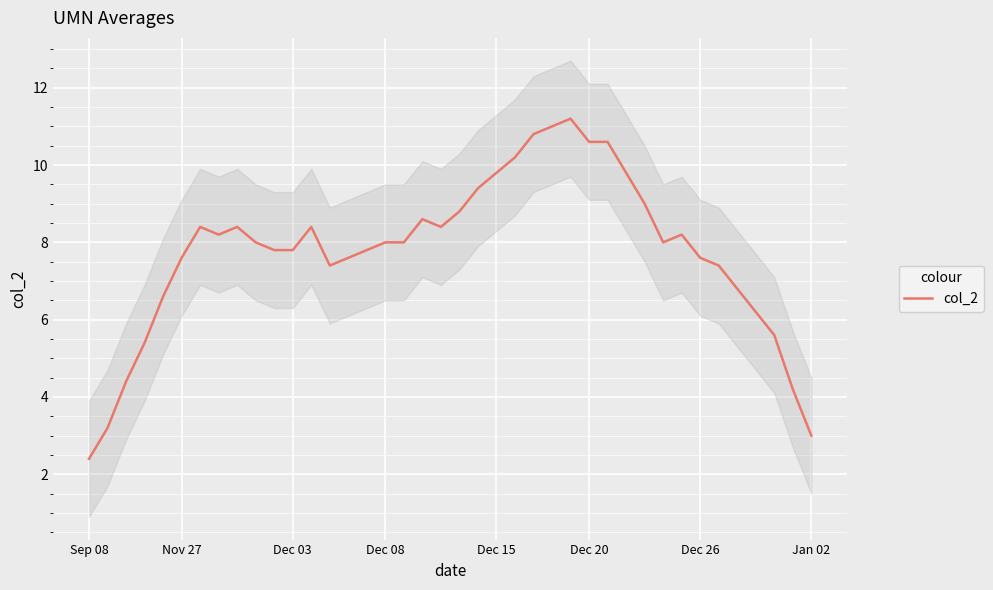

Which category has the lowest value in the col_2 series?

Sep 08